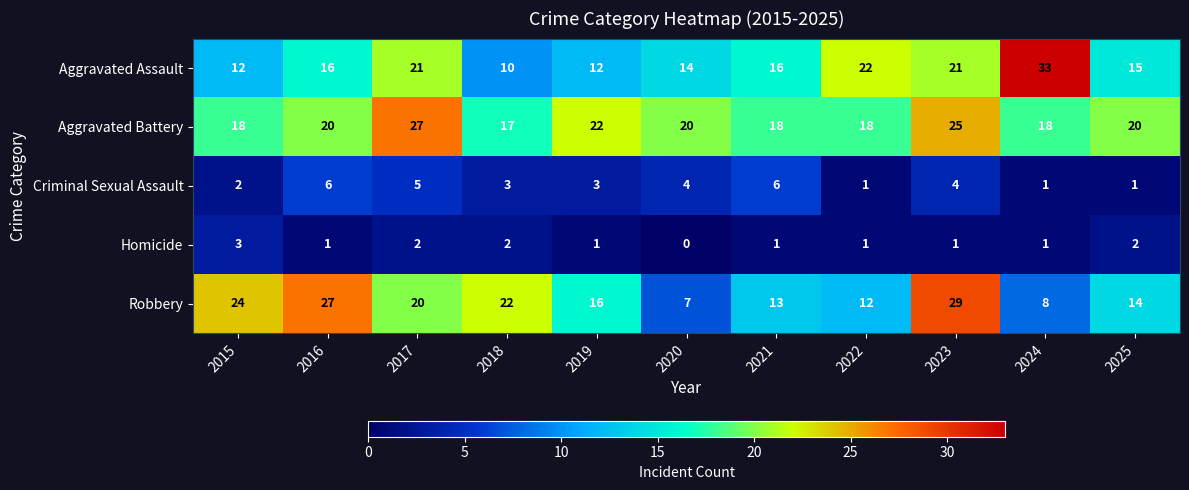

What is the spread (max minus min) of values at 2019?

21